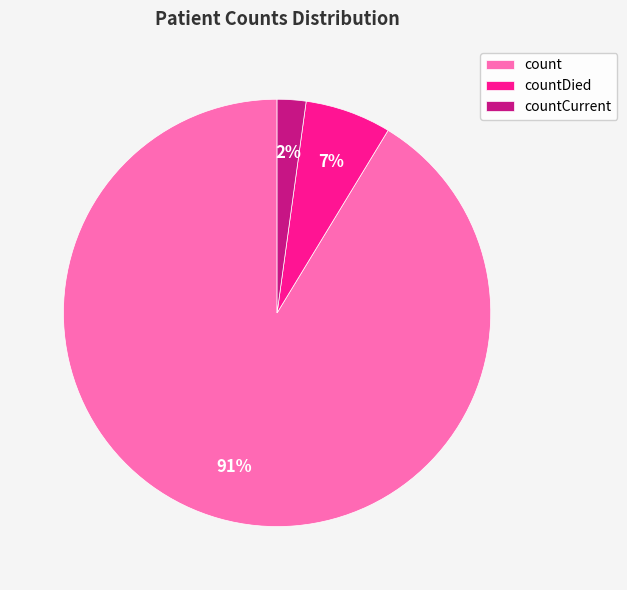

Which category accounts for the majority?

count